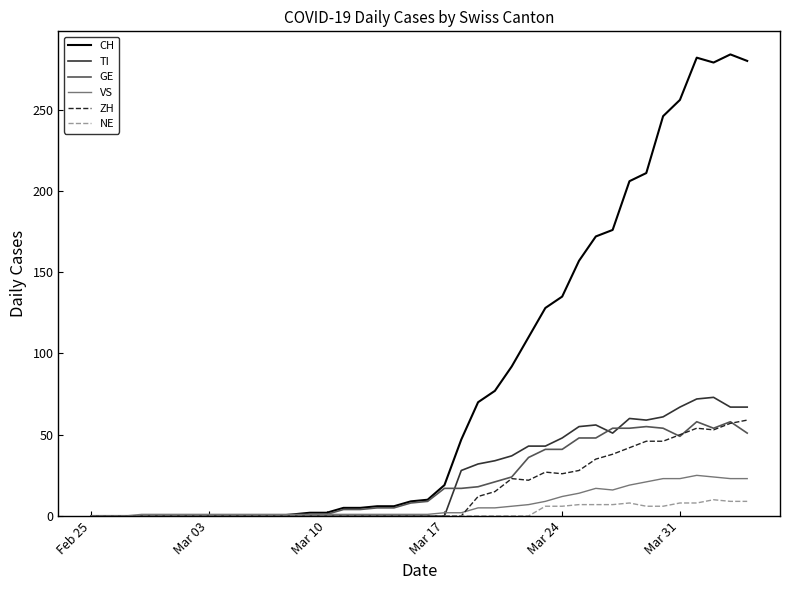

Which series has the widest spread of values?

CH